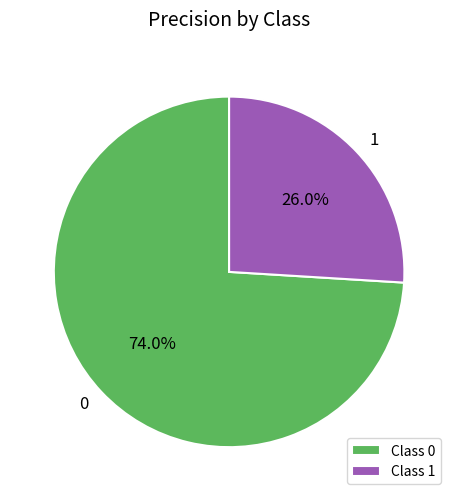

To the nearest percent, what portion does 0 represent?

74%